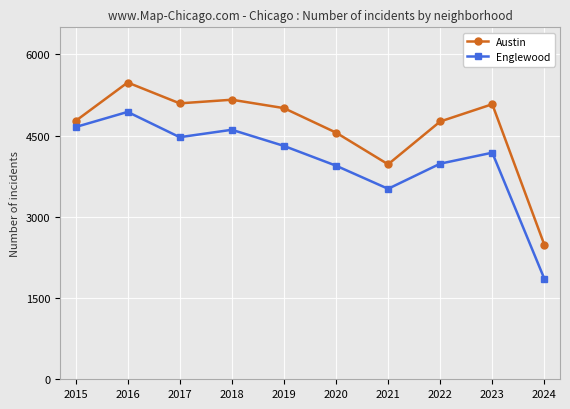

True or false: Englewood has a value of 3982 at 2022.

True